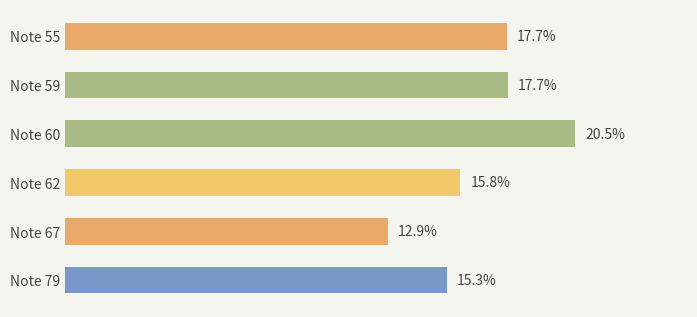

Which has a higher value, Note 67 or Note 55?

Note 55